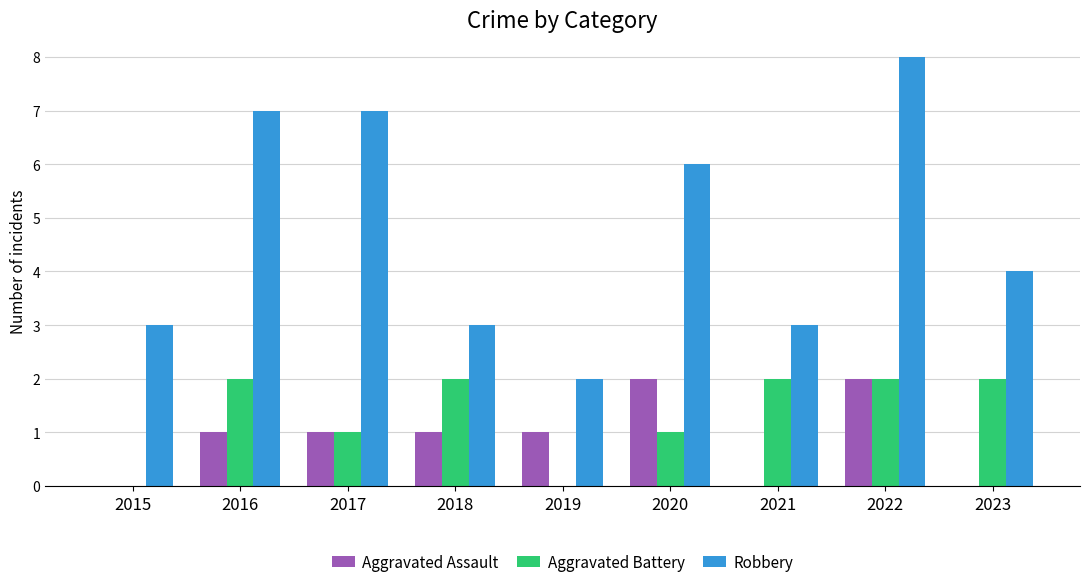

Count the number of categories in the chart.

9